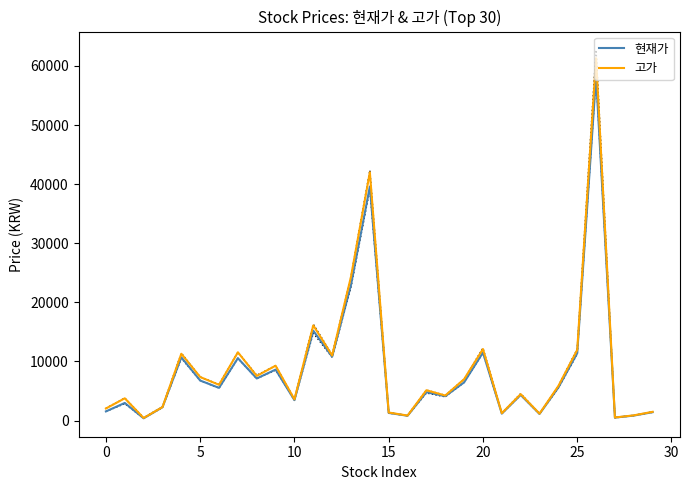

Between −5 and 30, which is larger?

30